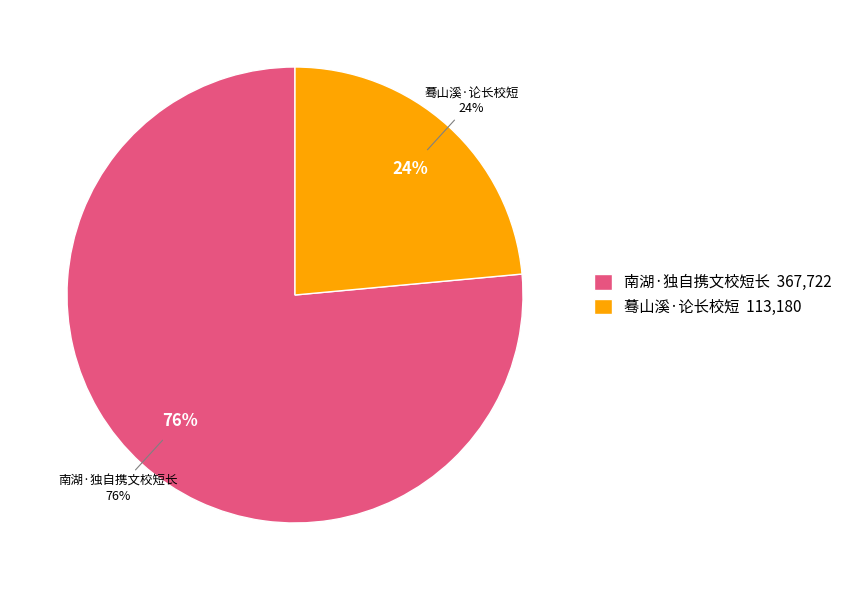

To the nearest percent, what is the combined percentage of 蓦山溪·论长校短 and 南湖·独自携文校短长?

100%